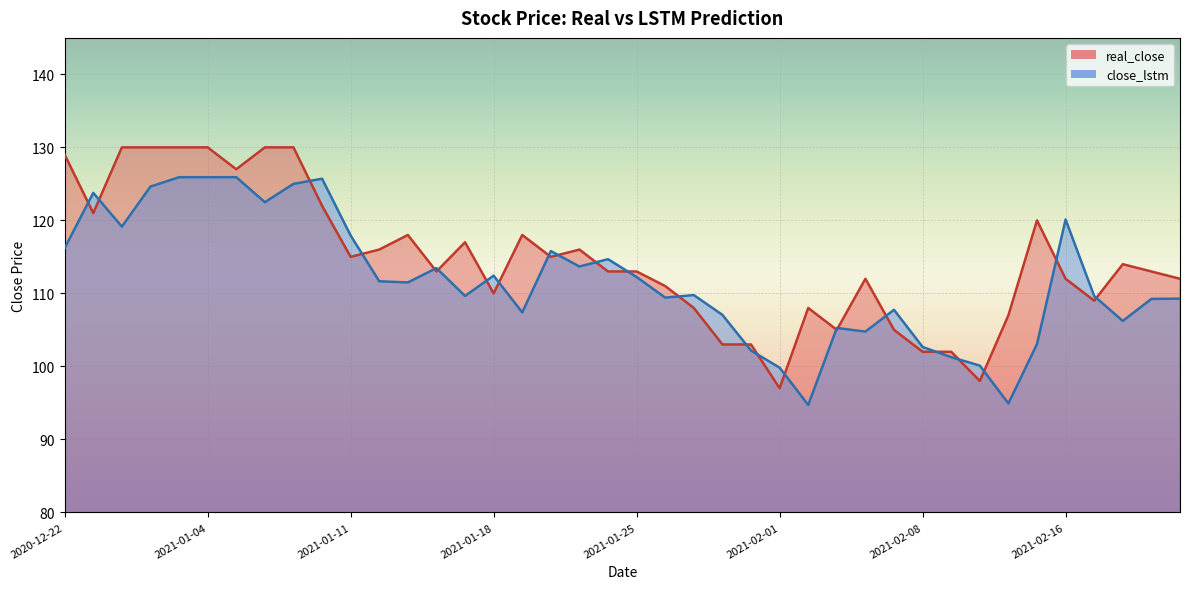

What is the highest value of the close_lstm series?

125.9